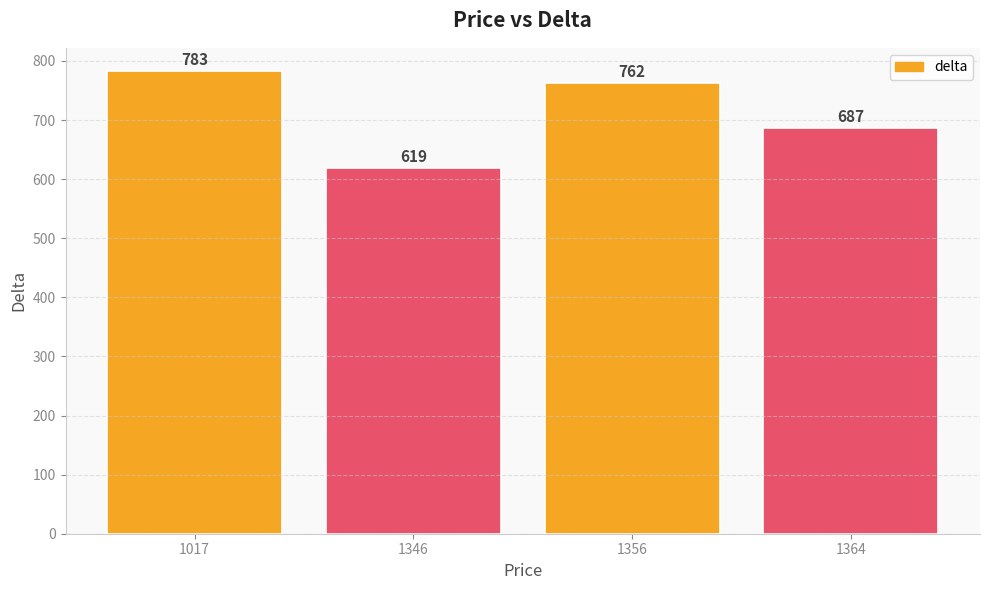

Between 1364 and 1356, which is larger?

1356